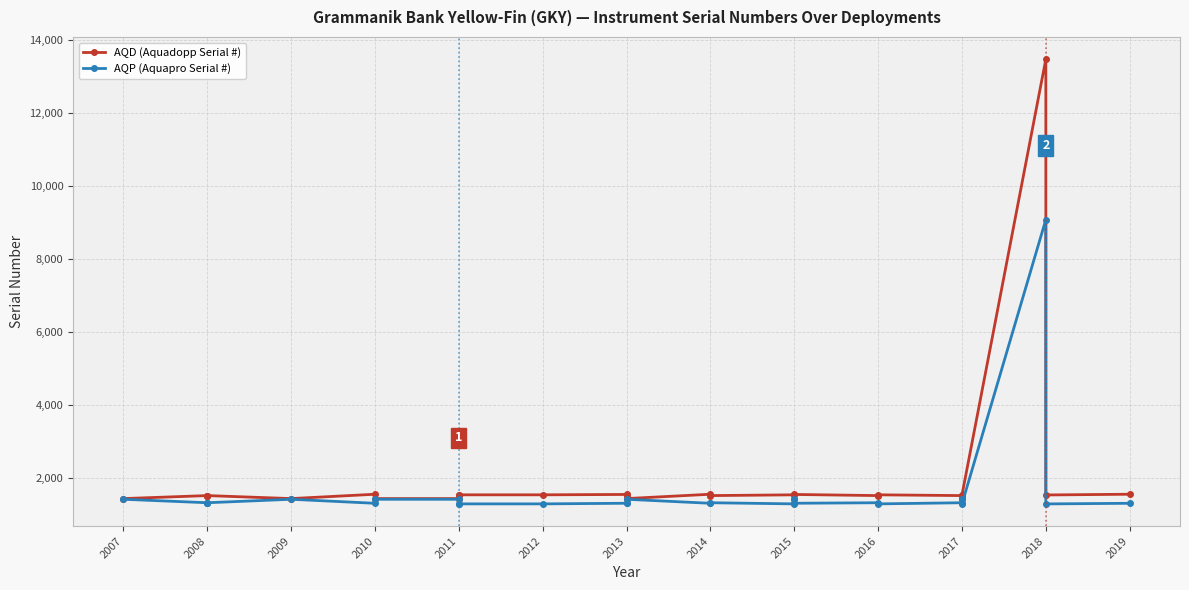

What is the difference between the second highest and minimum values in the AQD (Aquadopp Serial #) series?

119